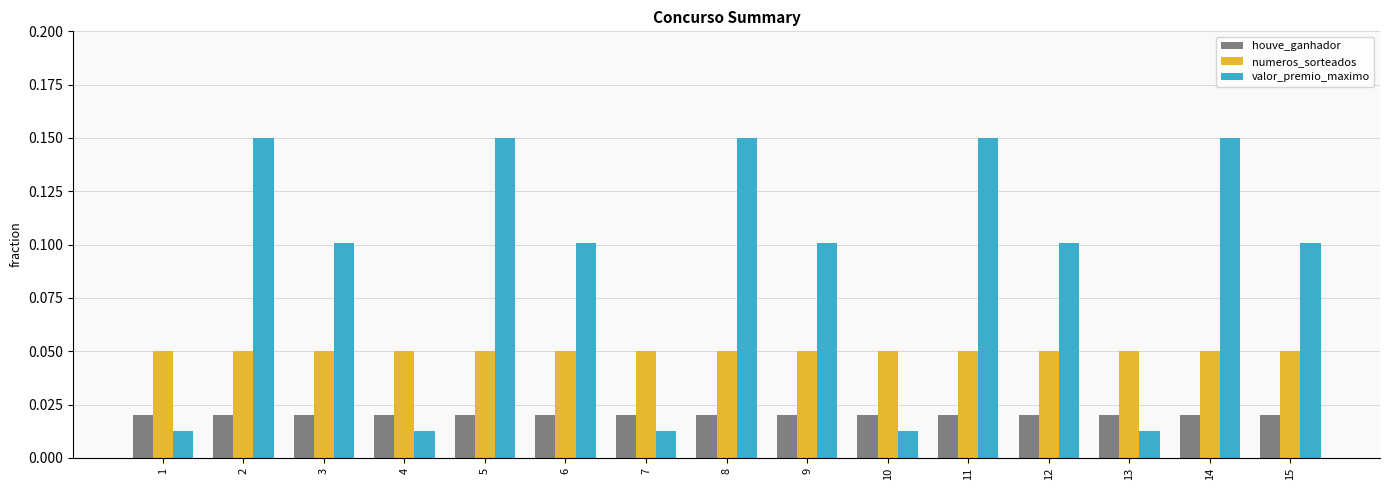

Which series has the widest spread of values?

valor_premio_maximo